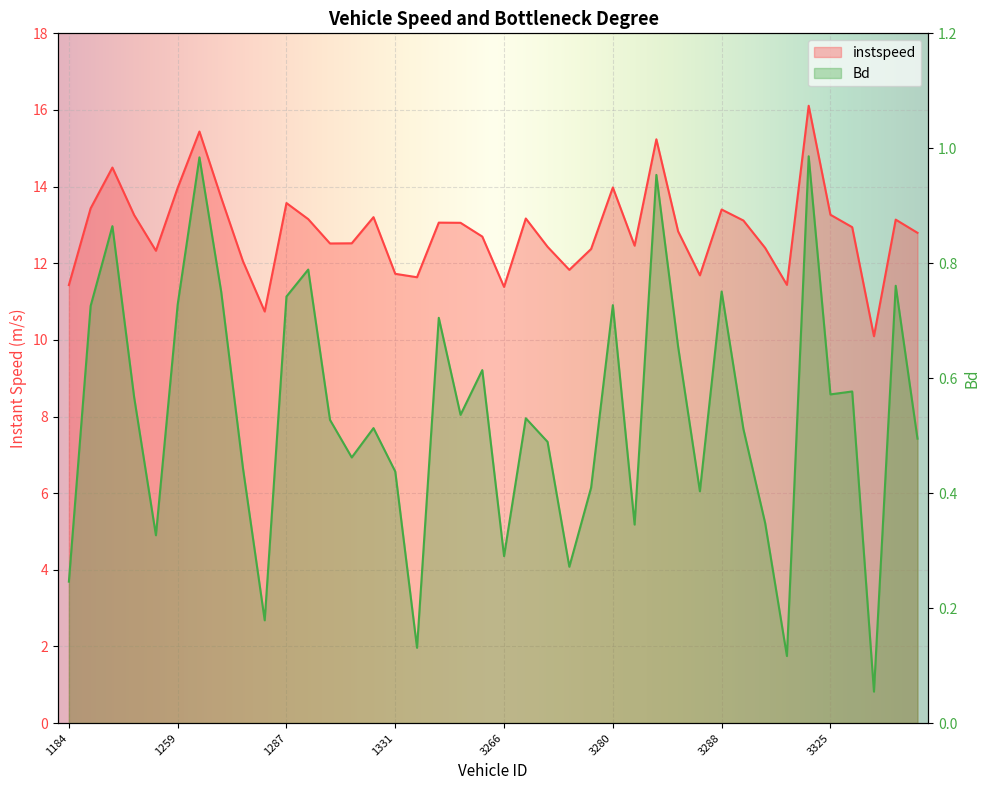

Which series has the largest total across all categories?

instspeed